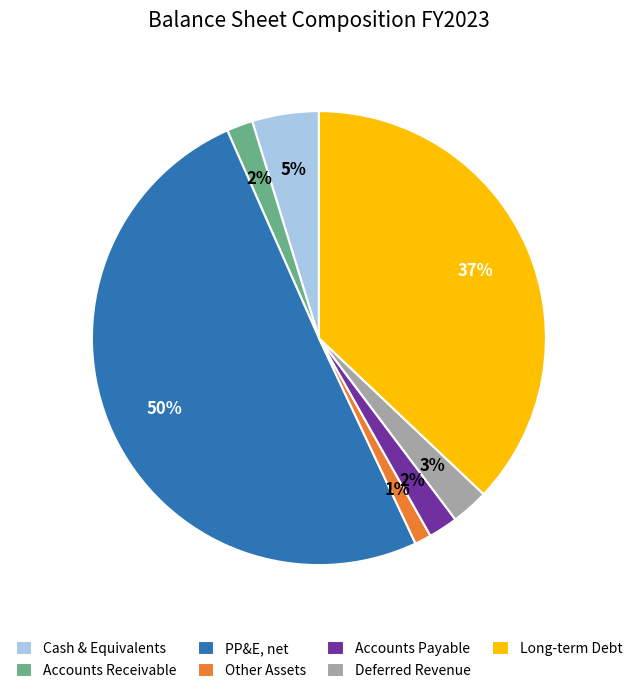

Approximately how many times larger is the value at Accounts Receivable compared to Long-term Debt?

0.1